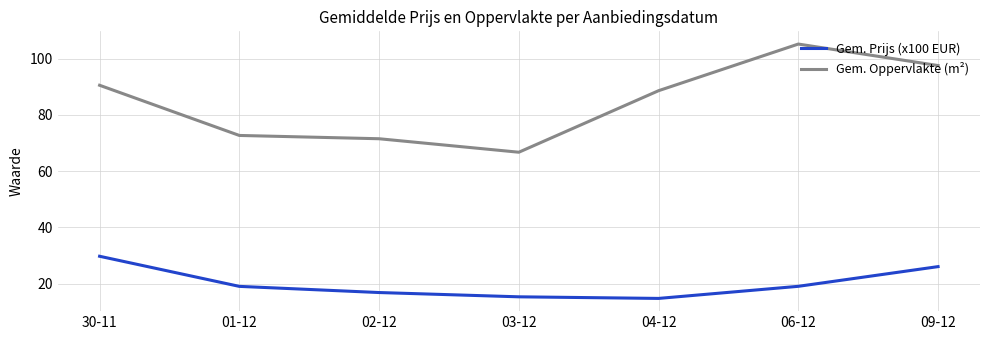

What position from the left is 06-12?

6